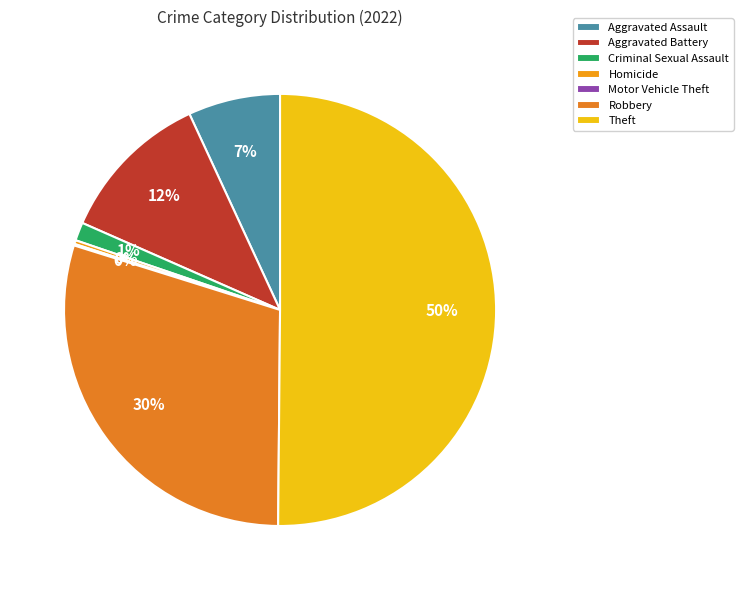

What percentage is the Aggravated Battery slice, to the nearest percent?

12%